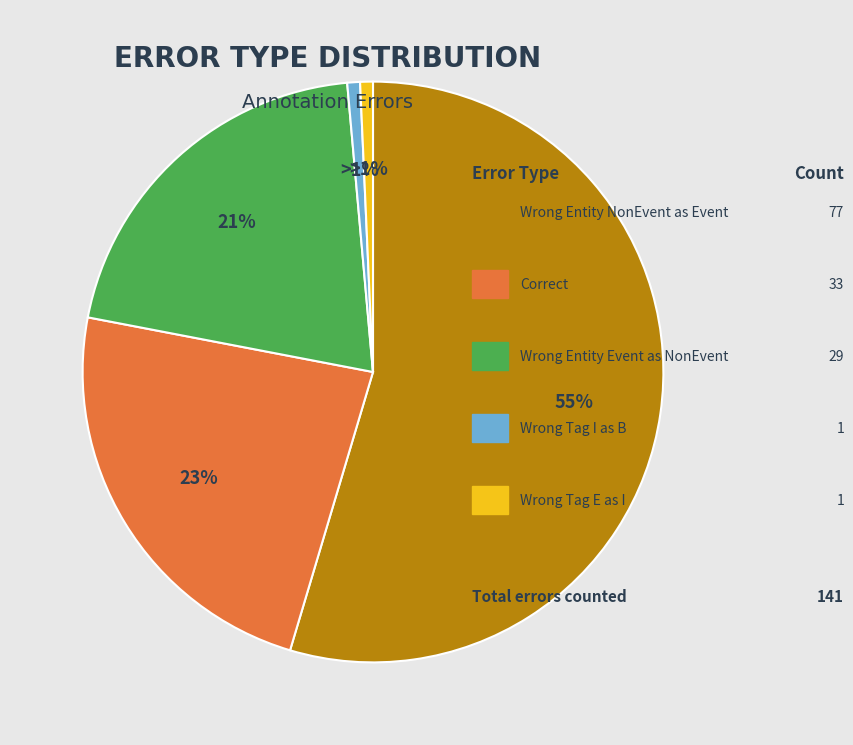

Does any single category account for the majority?

Yes